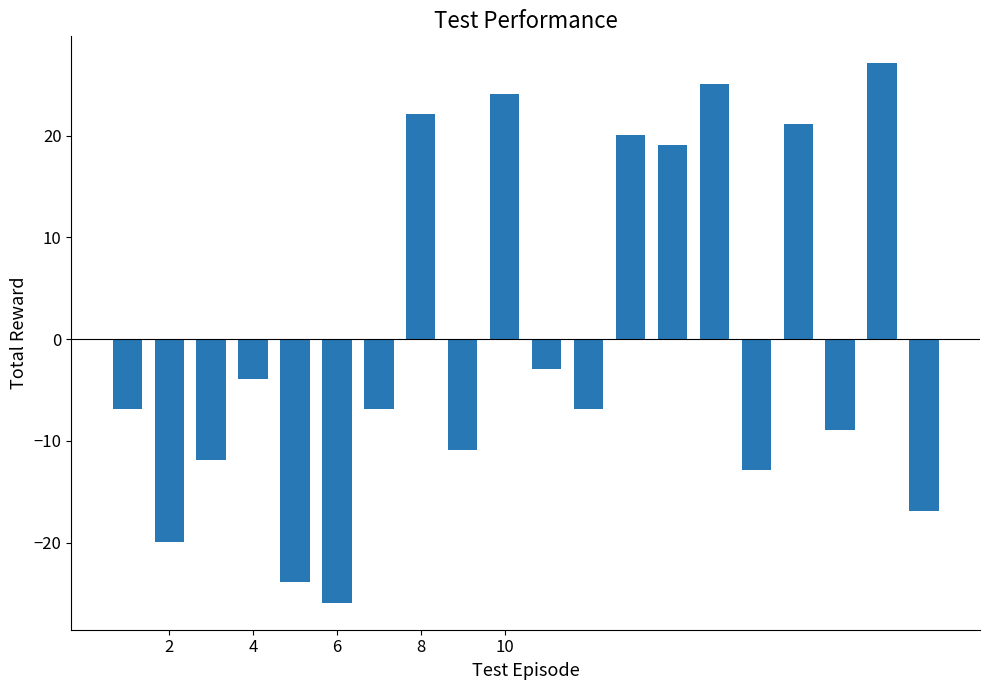

What is the difference between the maximum and minimum values?

53.0